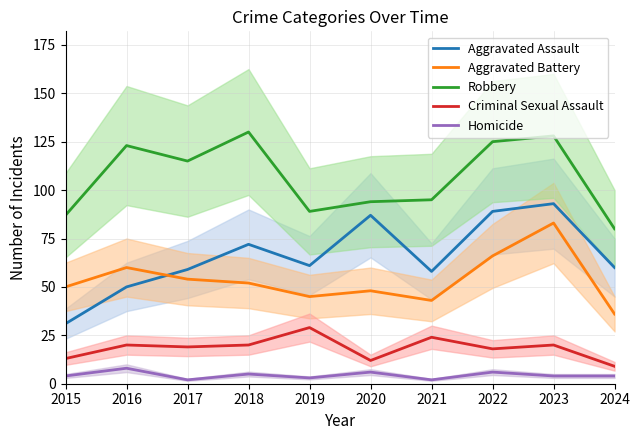

Which series has the widest spread of values?

Aggravated Assault